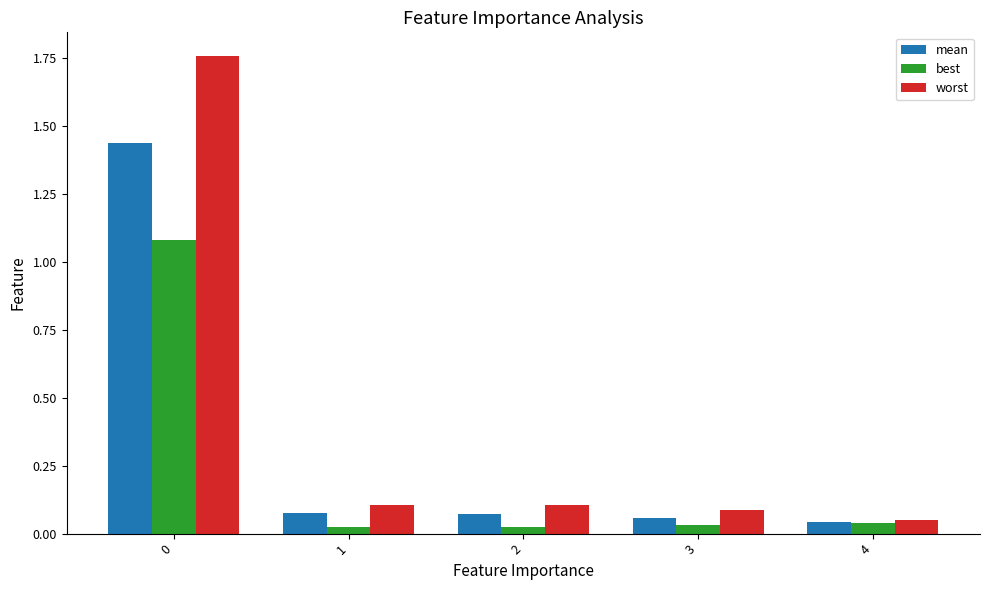

At how many categories does at least one series exceed 0?

5